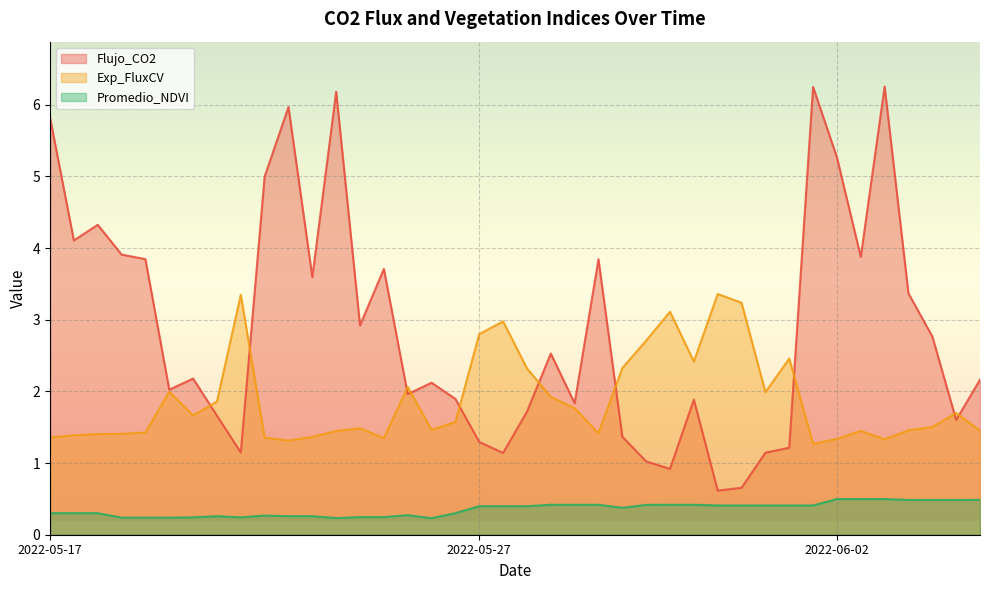

Which series changed the most between 2022-05-17 and 2022-06-02?

Flujo_CO2